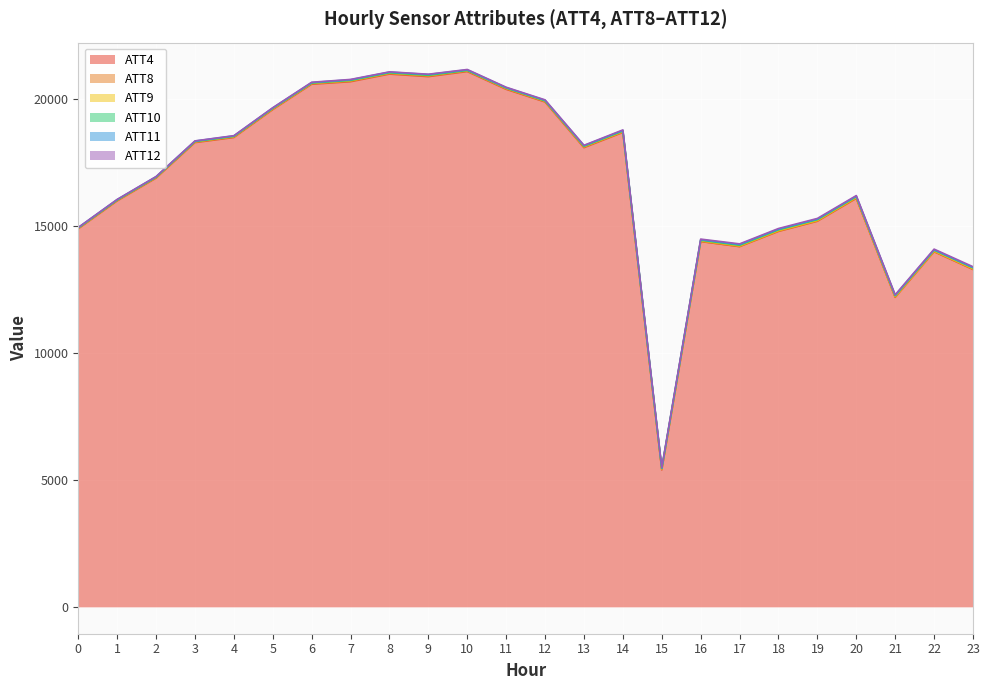

How many values in the ATT9 series are below 24?

10